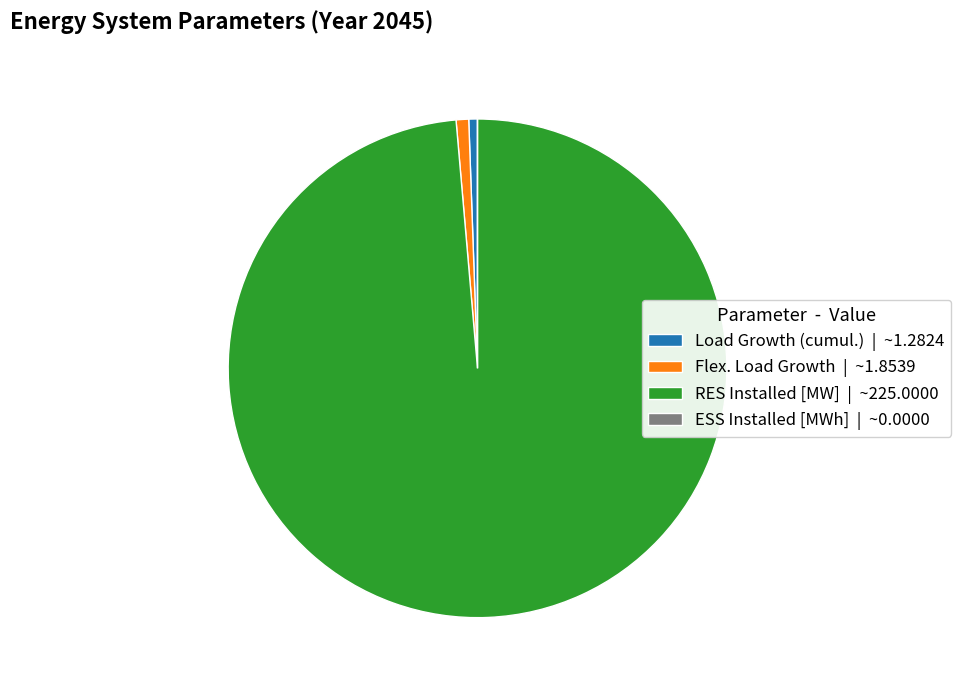

Is the sum of RES Installed [MW] | ~225.0000 and Flex. Load Growth | ~1.8539 greater than half?

Yes